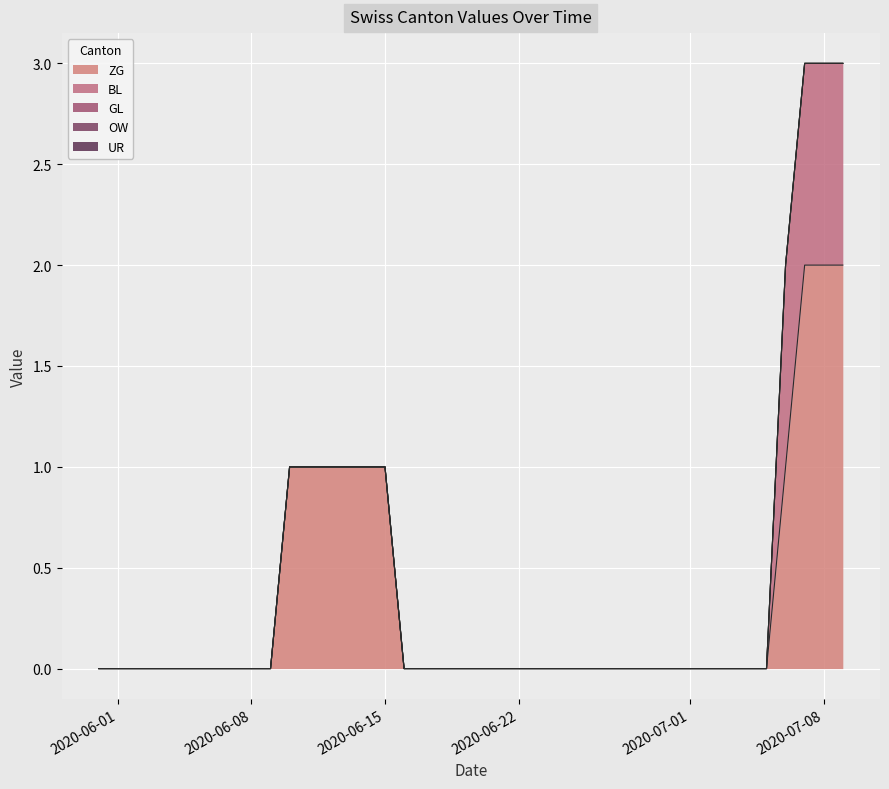

Reading right to left, transcribe all the data shown in this chart.

ZG: 2020-07-09=2	2020-07-08=2	2020-07-07=2	2020-07-06=1	2020-07-05=0	2020-07-04=0	2020-07-03=0	2020-07-02=0	2020-07-01=0	2020-06-30=0	2020-06-29=0	2020-06-28=0	2020-06-27=0	2020-06-26=0	2020-06-25=0	2020-06-24=0	2020-06-23=0	2020-06-22=0	2020-06-21=0	2020-06-20=0	2020-06-19=0	2020-06-18=0	2020-06-17=0	2020-06-16=0	2020-06-15=1	2020-06-14=1	2020-06-13=1	2020-06-12=1	2020-06-11=1	2020-06-10=1	2020-06-09=0	2020-06-08=0	2020-06-07=0	2020-06-06=0	2020-06-05=0	2020-06-04=0	2020-06-03=0	2020-06-02=0	2020-06-01=0	2020-05-31=0
BL: 2020-07-09=1	2020-07-08=1	2020-07-07=1	2020-07-06=1	2020-07-05=0	2020-07-04=0	2020-07-03=0	2020-07-02=0	2020-07-01=0	2020-06-30=0	2020-06-29=0	2020-06-28=0	2020-06-27=0	2020-06-26=0	2020-06-25=0	2020-06-24=0	2020-06-23=0	2020-06-22=0	2020-06-21=0	2020-06-20=0	2020-06-19=0	2020-06-18=0	2020-06-17=0	2020-06-16=0	2020-06-15=0	2020-06-14=0	2020-06-13=0	2020-06-12=0	2020-06-11=0	2020-06-10=0	2020-06-09=0	2020-06-08=0	2020-06-07=0	2020-06-06=0	2020-06-05=0	2020-06-04=0	2020-06-03=0	2020-06-02=0	2020-06-01=0	2020-05-31=0
GL: 2020-07-09=0	2020-07-08=0	2020-07-07=0	2020-07-06=0	2020-07-05=0	2020-07-04=0	2020-07-03=0	2020-07-02=0	2020-07-01=0	2020-06-30=0	2020-06-29=0	2020-06-28=0	2020-06-27=0	2020-06-26=0	2020-06-25=0	2020-06-24=0	2020-06-23=0	2020-06-22=0	2020-06-21=0	2020-06-20=0	2020-06-19=0	2020-06-18=0	2020-06-17=0	2020-06-16=0	2020-06-15=0	2020-06-14=0	2020-06-13=0	2020-06-12=0	2020-06-11=0	2020-06-10=0	2020-06-09=0	2020-06-08=0	2020-06-07=0	2020-06-06=0	2020-06-05=0	2020-06-04=0	2020-06-03=0	2020-06-02=0	2020-06-01=0	2020-05-31=0
OW: 2020-07-09=0	2020-07-08=0	2020-07-07=0	2020-07-06=0	2020-07-05=0	2020-07-04=0	2020-07-03=0	2020-07-02=0	2020-07-01=0	2020-06-30=0	2020-06-29=0	2020-06-28=0	2020-06-27=0	2020-06-26=0	2020-06-25=0	2020-06-24=0	2020-06-23=0	2020-06-22=0	2020-06-21=0	2020-06-20=0	2020-06-19=0	2020-06-18=0	2020-06-17=0	2020-06-16=0	2020-06-15=0	2020-06-14=0	2020-06-13=0	2020-06-12=0	2020-06-11=0	2020-06-10=0	2020-06-09=0	2020-06-08=0	2020-06-07=0	2020-06-06=0	2020-06-05=0	2020-06-04=0	2020-06-03=0	2020-06-02=0	2020-06-01=0	2020-05-31=0
UR: 2020-07-09=0	2020-07-08=0	2020-07-07=0	2020-07-06=0	2020-07-05=0	2020-07-04=0	2020-07-03=0	2020-07-02=0	2020-07-01=0	2020-06-30=0	2020-06-29=0	2020-06-28=0	2020-06-27=0	2020-06-26=0	2020-06-25=0	2020-06-24=0	2020-06-23=0	2020-06-22=0	2020-06-21=0	2020-06-20=0	2020-06-19=0	2020-06-18=0	2020-06-17=0	2020-06-16=0	2020-06-15=0	2020-06-14=0	2020-06-13=0	2020-06-12=0	2020-06-11=0	2020-06-10=0	2020-06-09=0	2020-06-08=0	2020-06-07=0	2020-06-06=0	2020-06-05=0	2020-06-04=0	2020-06-03=0	2020-06-02=0	2020-06-01=0	2020-05-31=0